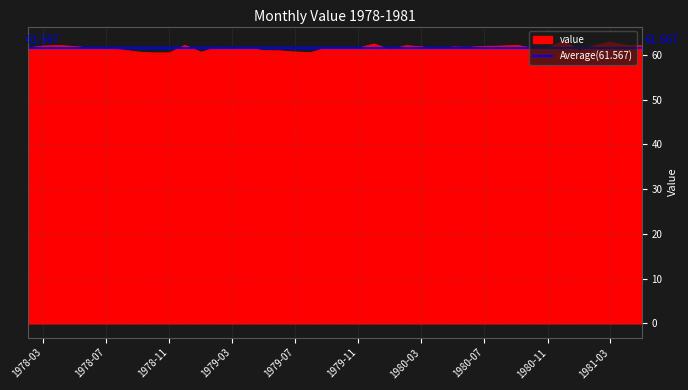

How many lines are shown in the chart?

1